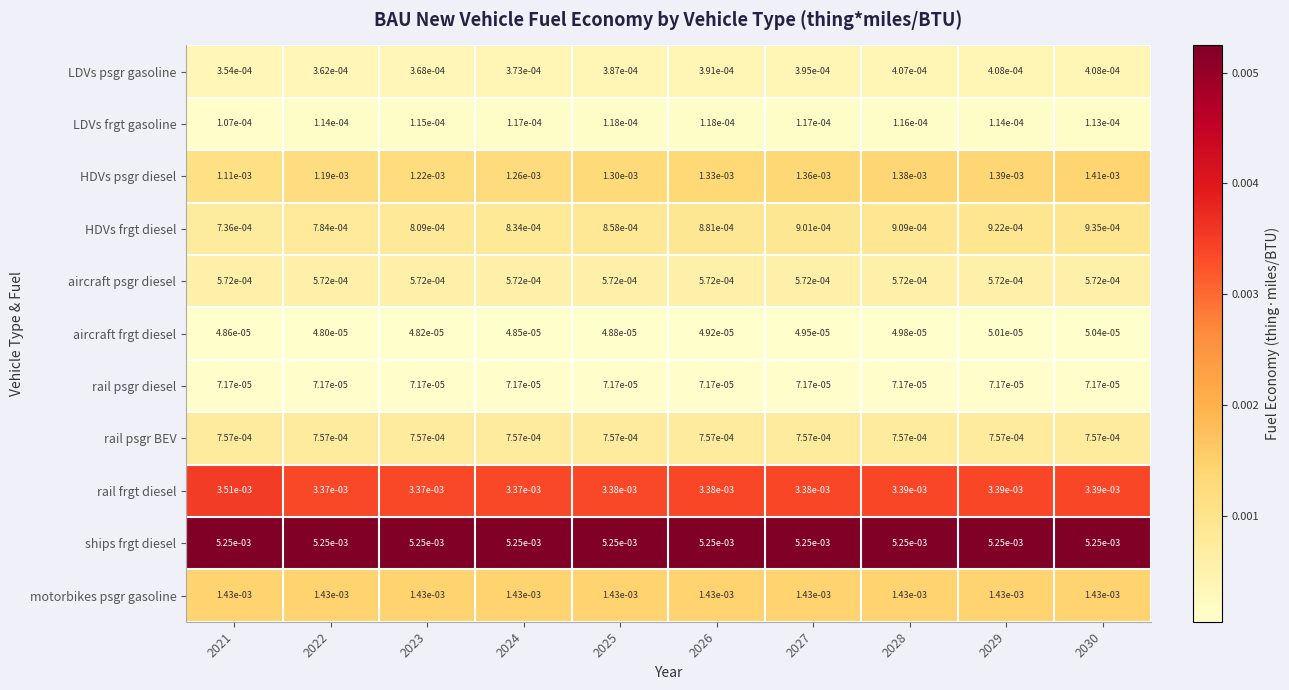

Which series changed the most between 2027 and 2030?

HDVs psgr diesel